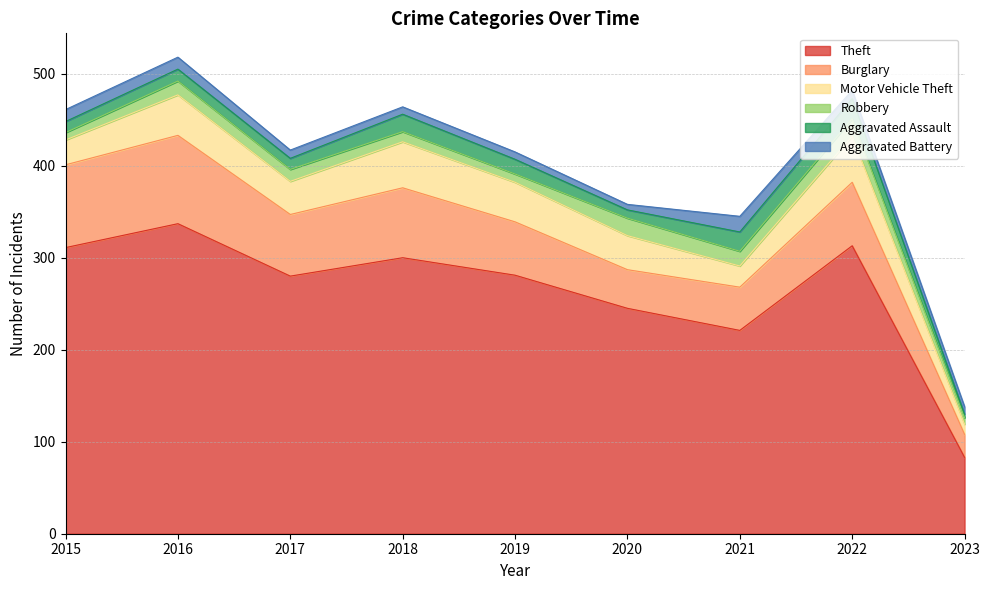

What is the difference between the maximum and minimum values in the Aggravated Assault series?

18